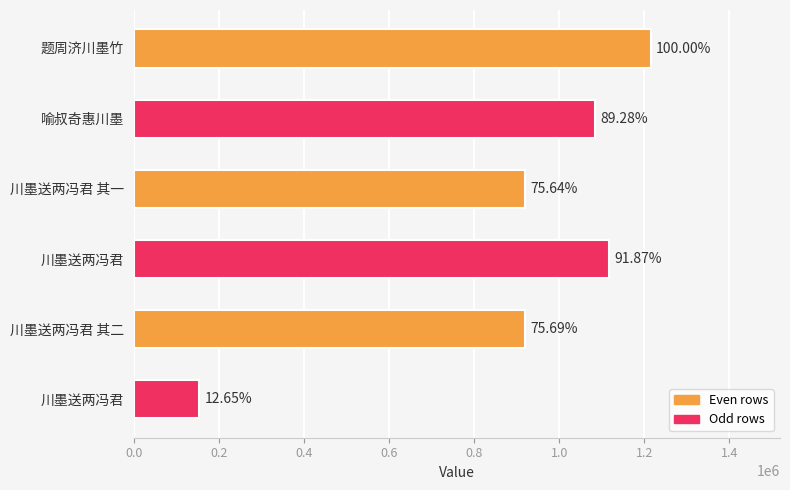

How many bars are there in total?

6